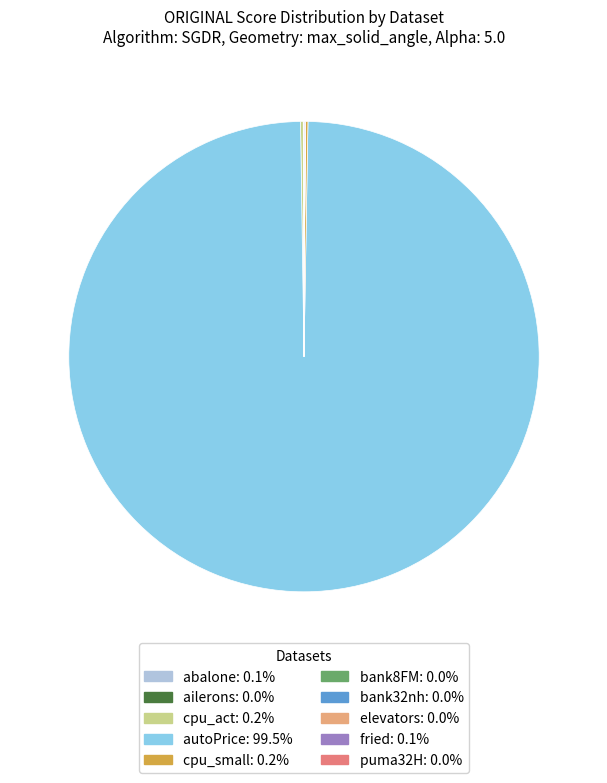

Which category accounts for the majority?

autoPrice